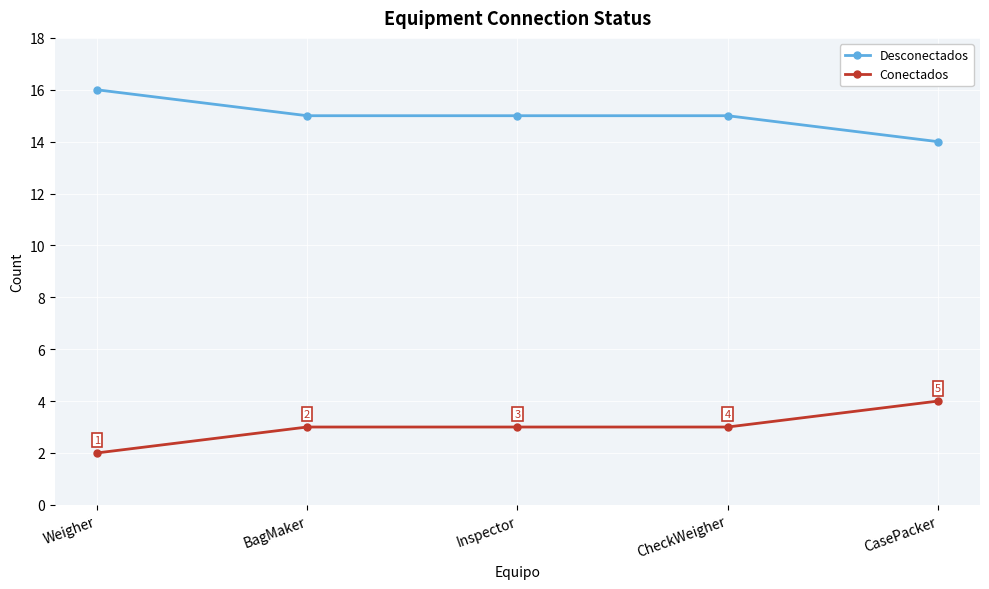

How many distinct data groups are displayed?

2